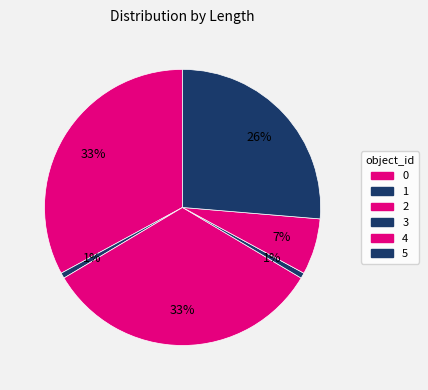

How many segments does this pie chart have?

6